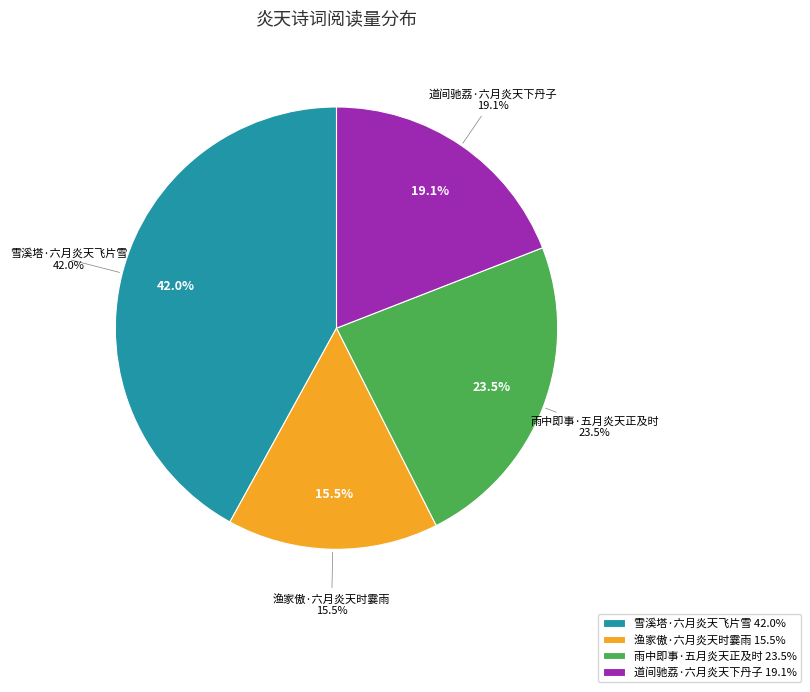

Combined, what portion of the pie is 渔家傲·六月炎天时霎雨 and 道间驰荔·六月炎天下丹子?

34.5%